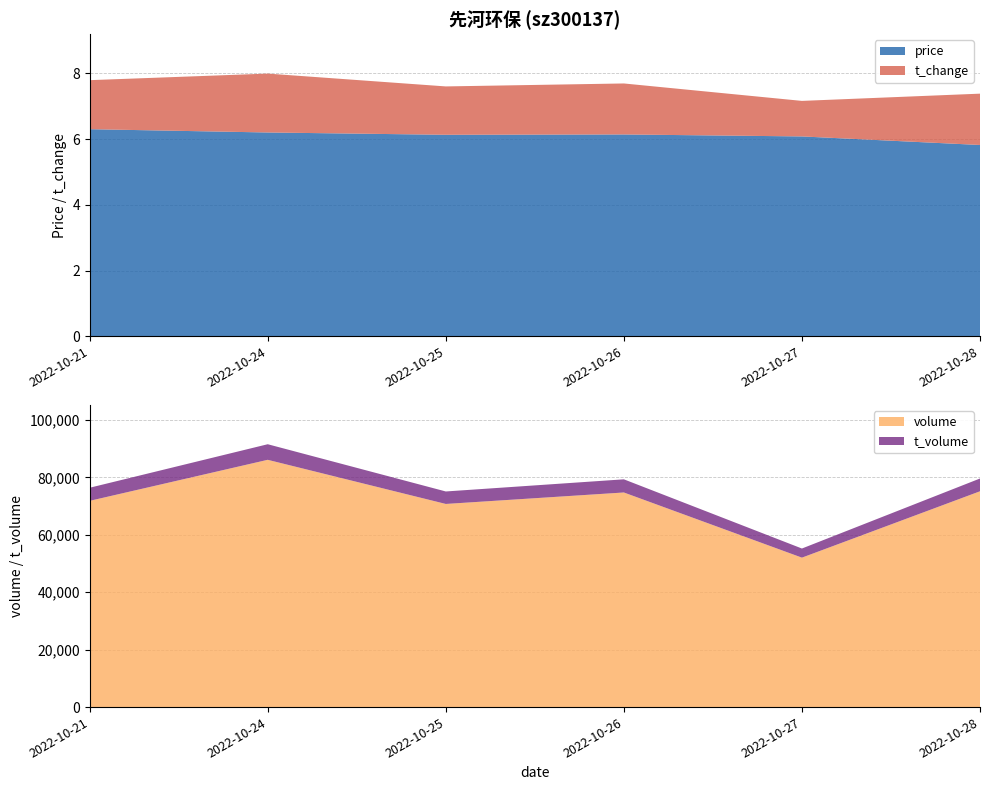

Reading right to left, transcribe all the data shown in this chart.

price: 5.8	6.1	6.1	6.1	6.2	6.3
t_change: 1.6	1.1	1.6	1.5	1.8	1.5
t_volume: 4450.0	3179.0	4583.0	4347.0	5427.0	4563.0
volume: 75193.0	52071.0	74776.0	70780.0	86158.0	71860.0